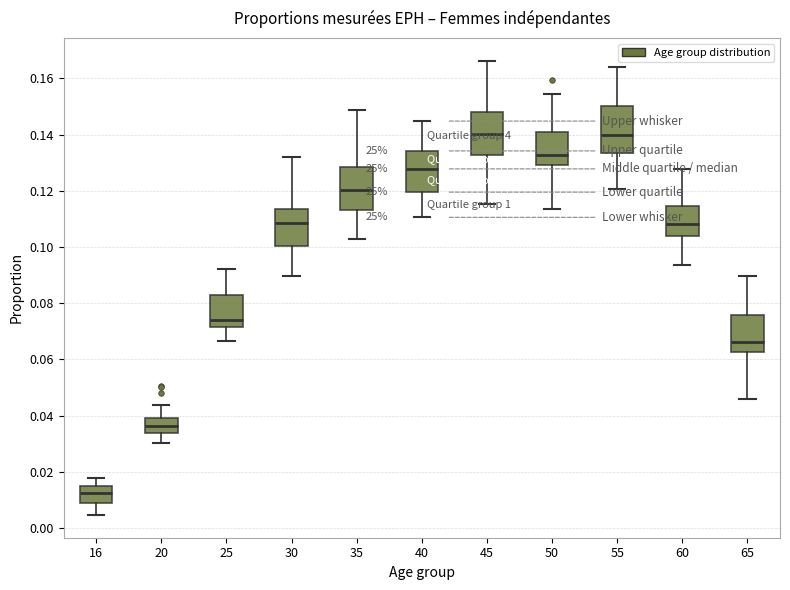

Reading left to right, transcribe this box plot: for each box, give where its median line is, the range the box spans, and where its two whiskers end, as read against the y-axis. The values are not printed on the chart, so give them approximately, as read against the axis.

16: median 0.012, box 0.008 to 0.014, whiskers 0.004 to 0.018
20: median 0.036, box 0.034 to 0.040, whiskers 0.030 to 0.044
25: median 0.074, box 0.072 to 0.082, whiskers 0.066 to 0.092
30: median 0.108, box 0.100 to 0.114, whiskers 0.090 to 0.132
35: median 0.120, box 0.114 to 0.128, whiskers 0.102 to 0.148
40: median 0.128, box 0.120 to 0.134, whiskers 0.110 to 0.144
45: median 0.140, box 0.132 to 0.148, whiskers 0.116 to 0.166
50: median 0.132, box 0.130 to 0.140, whiskers 0.114 to 0.154
55: median 0.140, box 0.134 to 0.150, whiskers 0.120 to 0.164
60: median 0.108, box 0.104 to 0.114, whiskers 0.094 to 0.128
65: median 0.066, box 0.062 to 0.076, whiskers 0.046 to 0.090